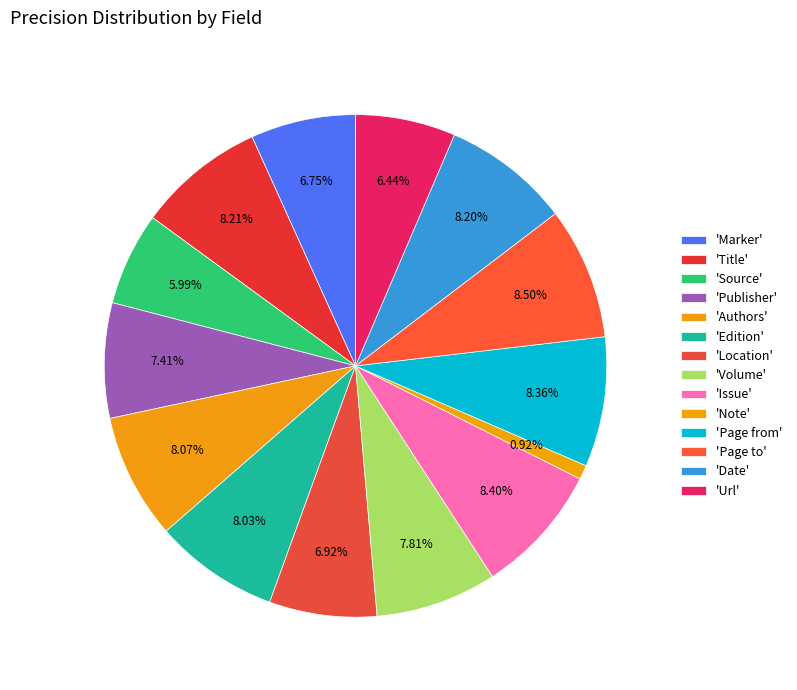

Count the number of slices in the pie.

14